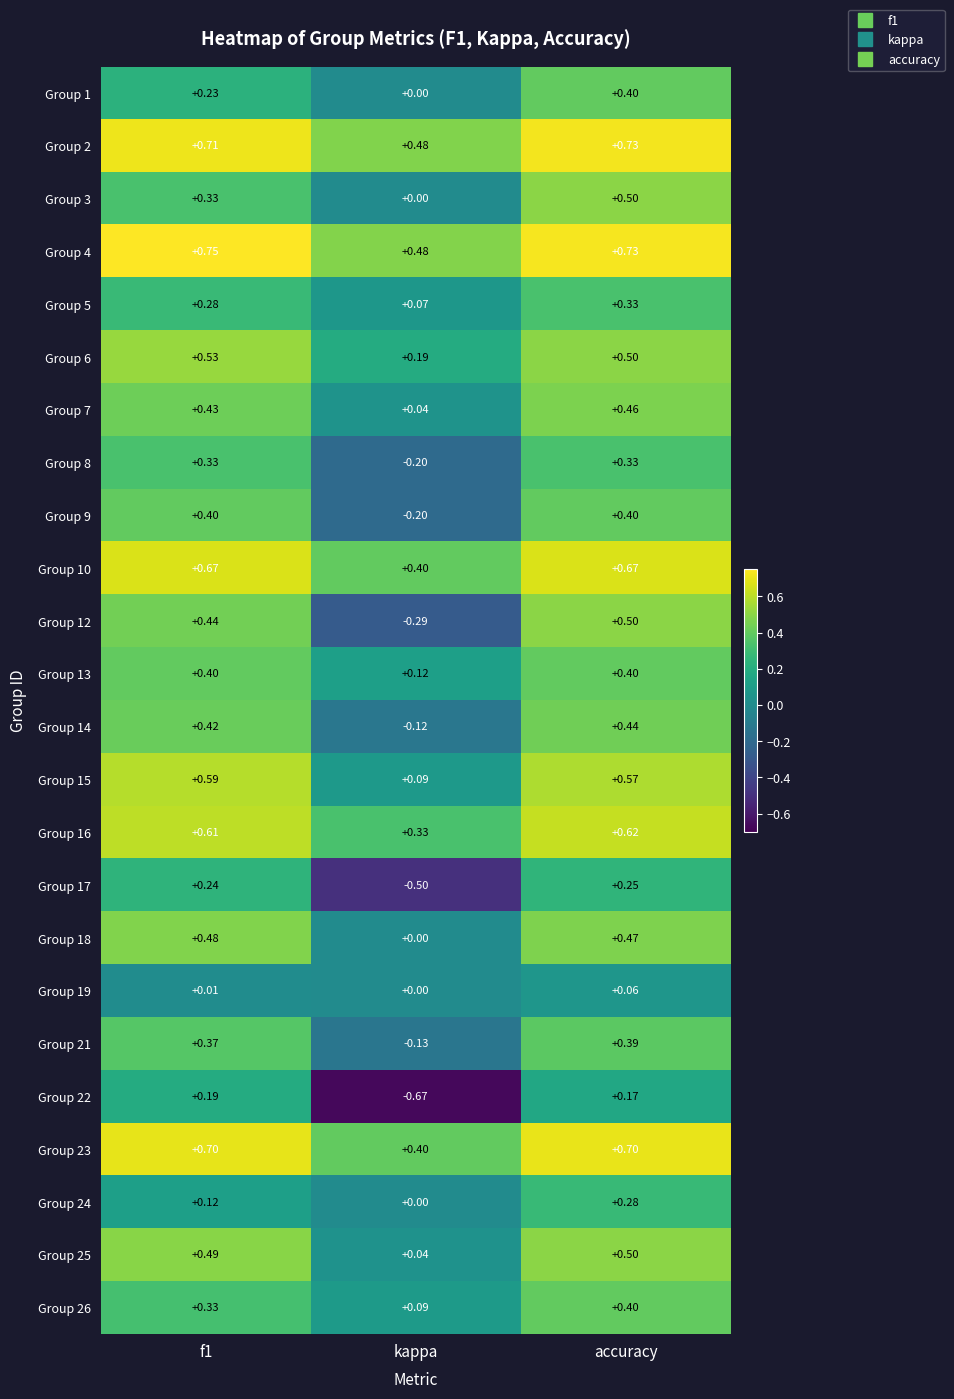

At how many categories does at least one series exceed 0?

3